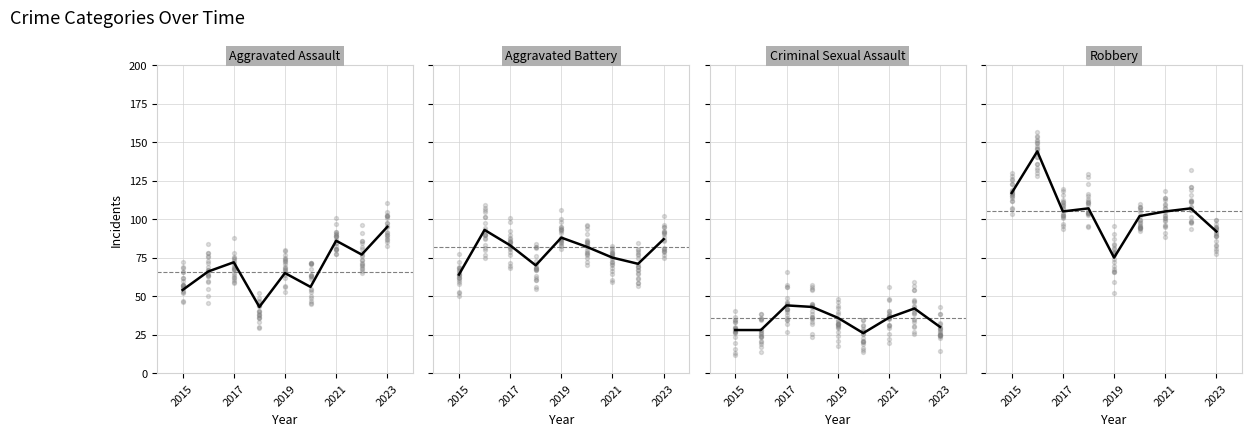

Which series has the widest spread of Y values?

Robbery